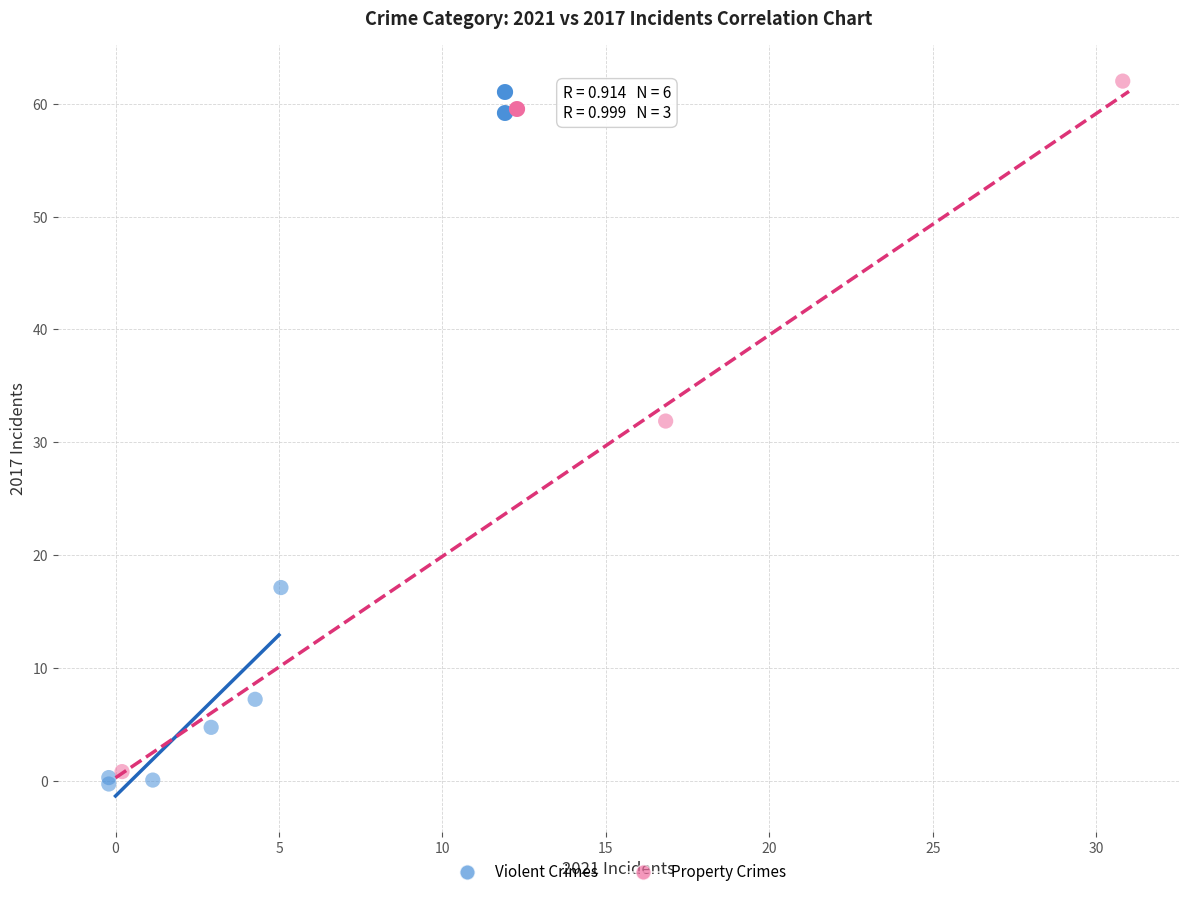

Which series contains the lowest Y value?

Violent Crimes